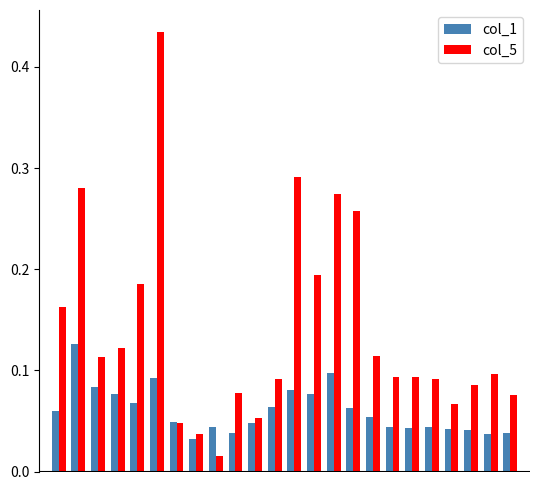

Rank the series by their average value, from lowest to highest.

col_1, col_5